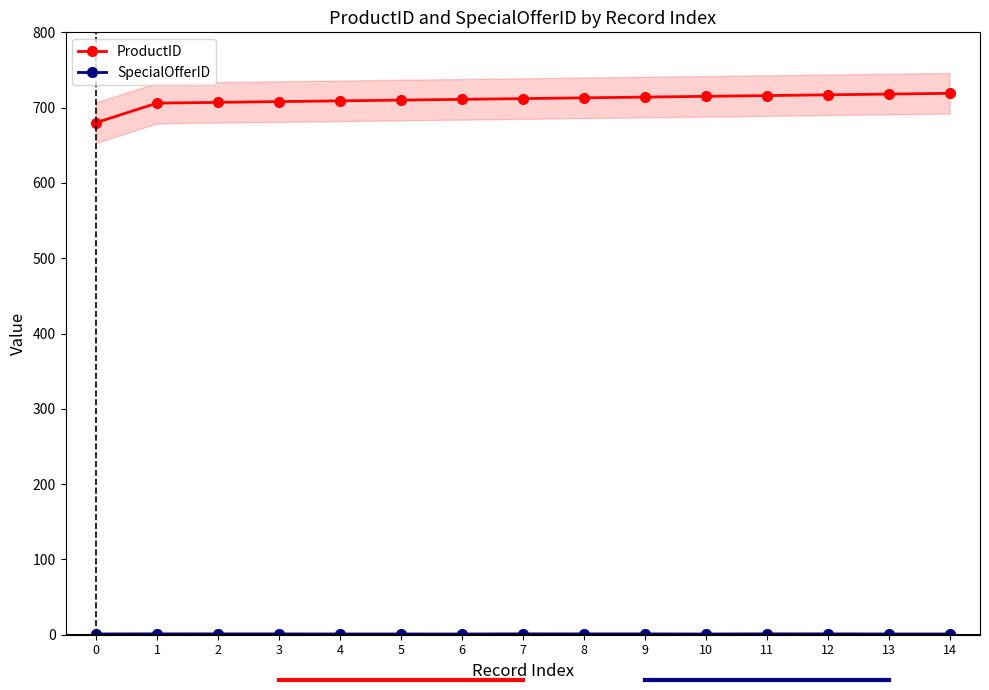

Between 5 and 7, which series saw the biggest shift?

ProductID